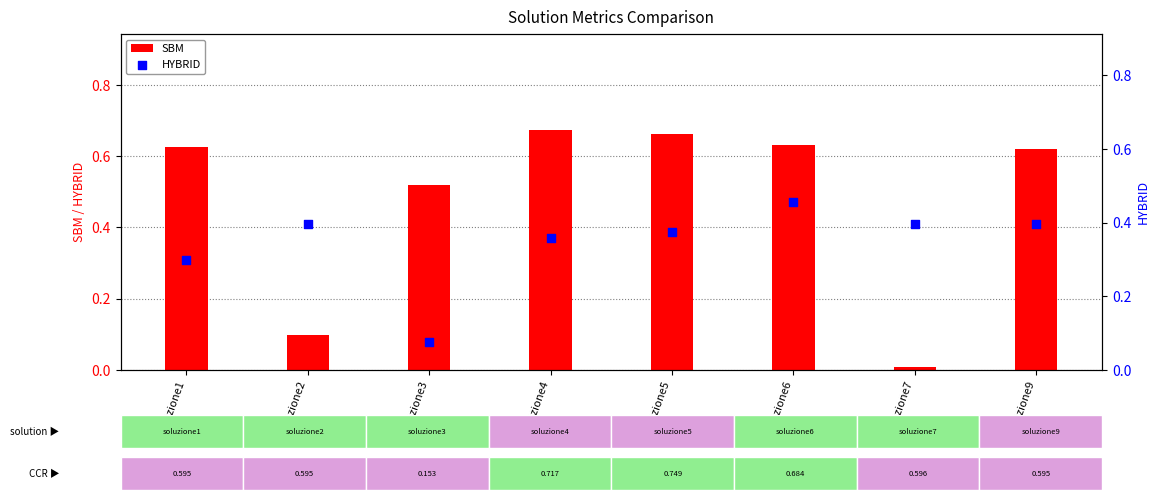

Which series has the widest spread of Y values?

SBM